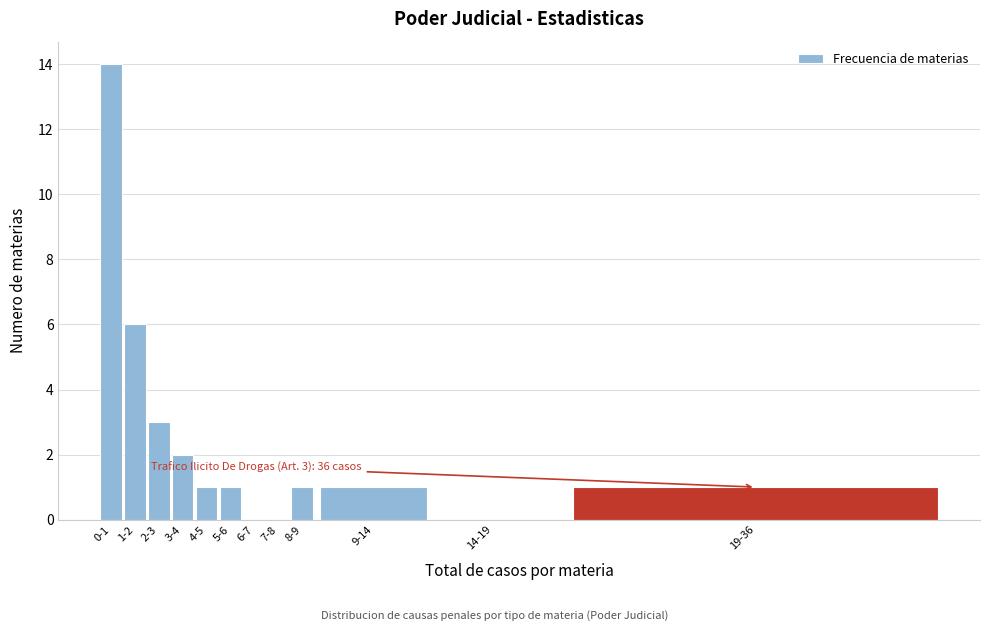

Reading left to right, what are all the values shown in this chart?

0-1=14	1-2=6	2-3=3	3-4=2	4-5=1	5-6=1	6-7=0	7-8=0	8-9=1	9-14=1	14-19=0	19-36=1